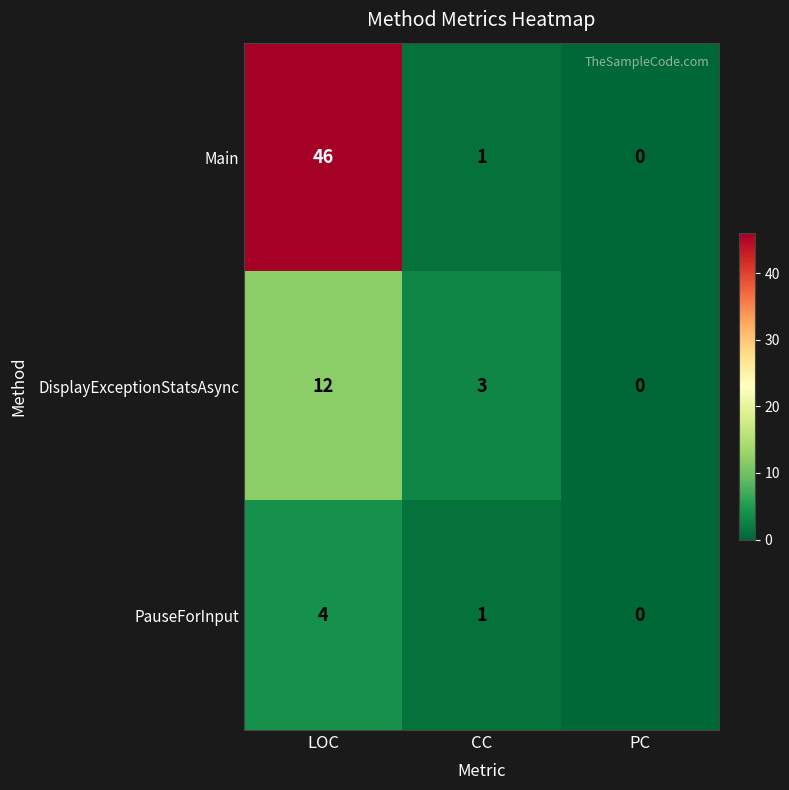

True or false: DisplayExceptionStatsAsync has a value of 1 at CC.

False